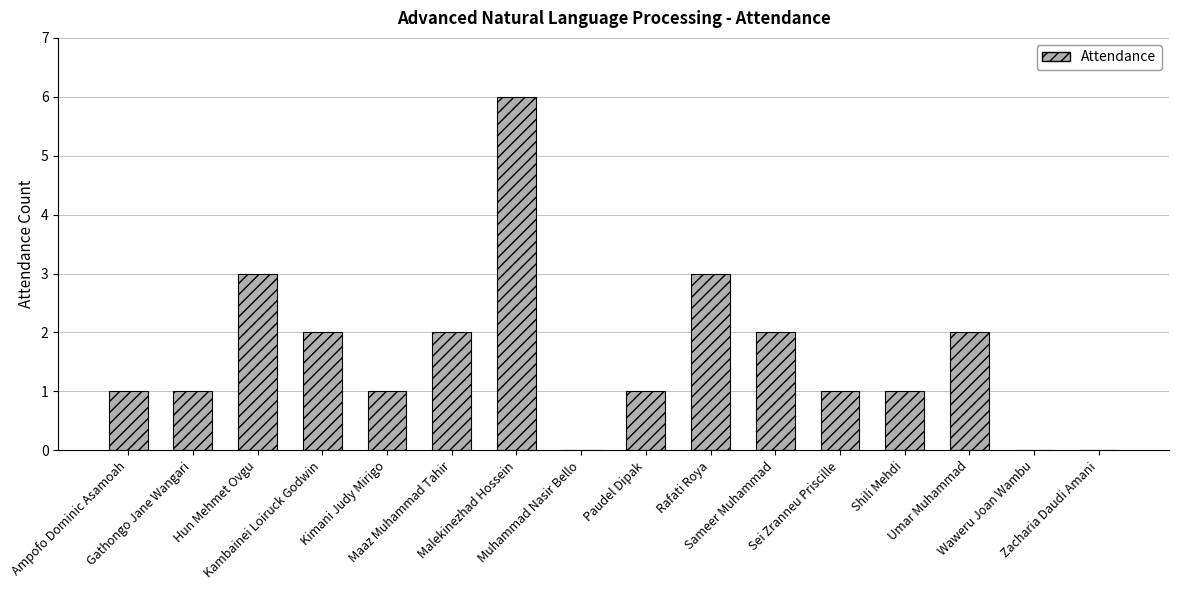

What is the maximum value shown in the chart?

6